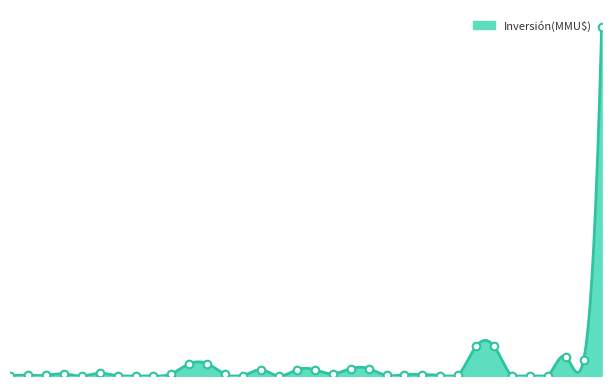

Which has a higher value, 31/08/2007 or 24/10/1997?

31/08/2007